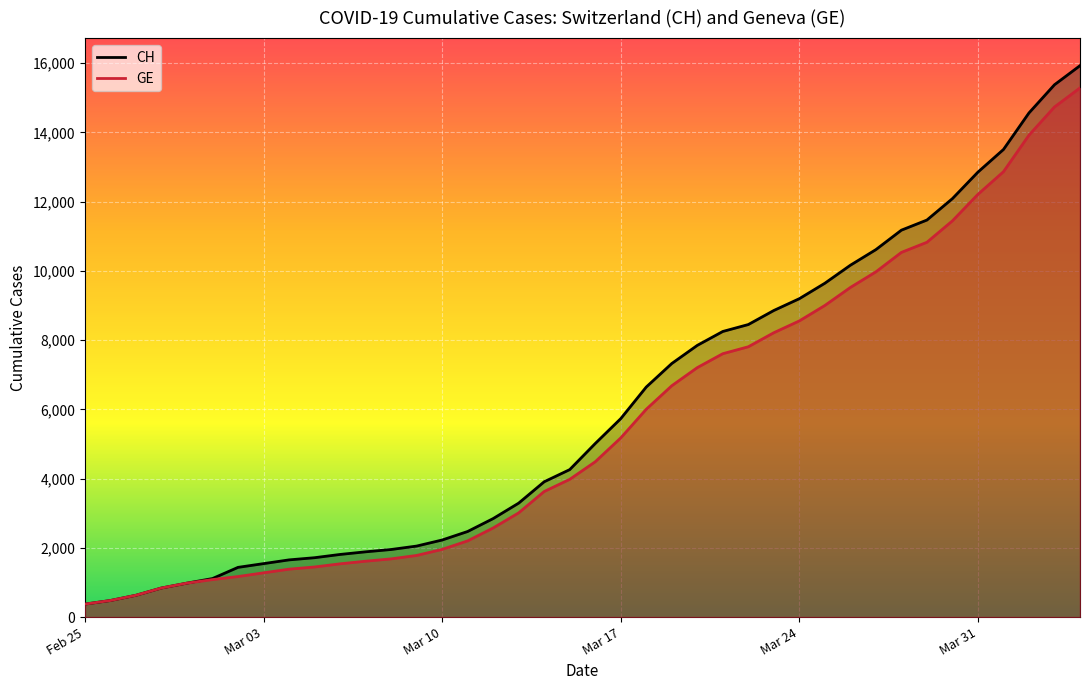

How many values in the CH series exceed 5012?

19